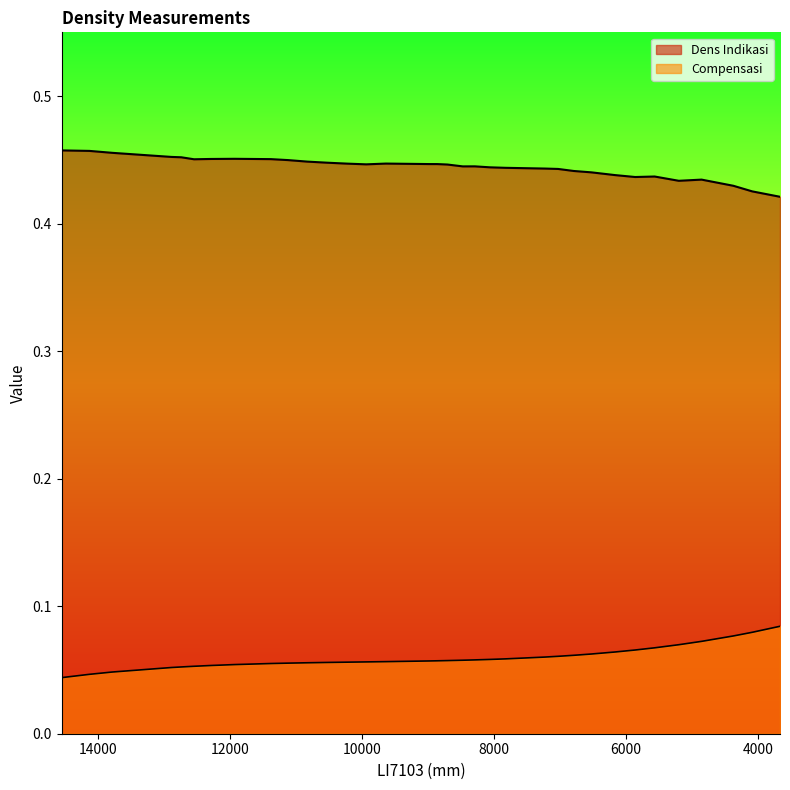

What is the value of the Compensasi point at the 19th from the left?

0.1